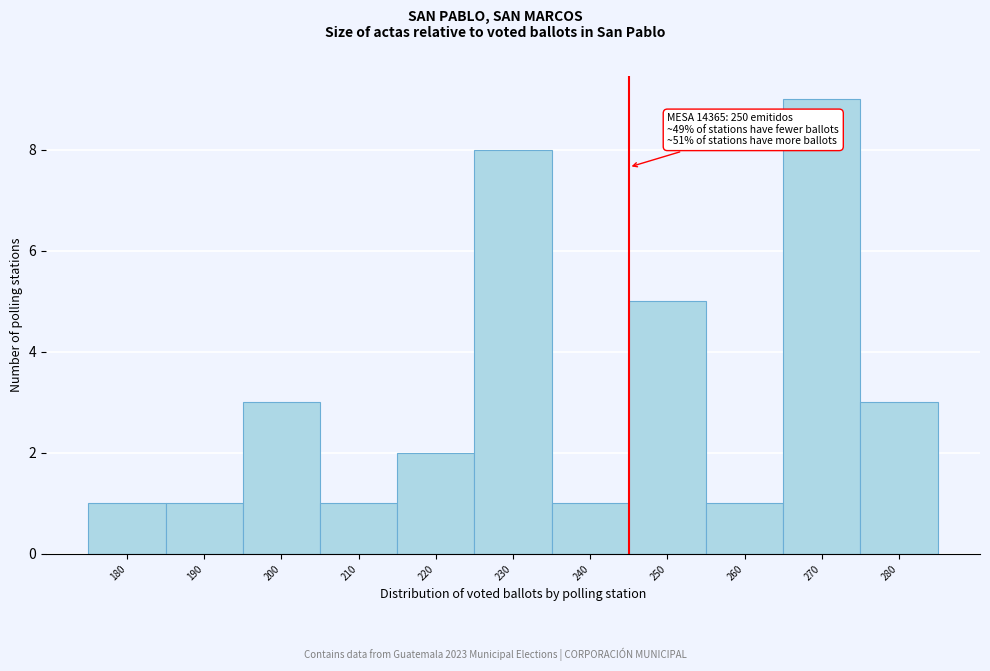

Reading left to right, extract all data points from this chart.

180=1	190=1	200=3	210=1	220=2	230=8	240=1	250=5	260=1	270=9	280=3